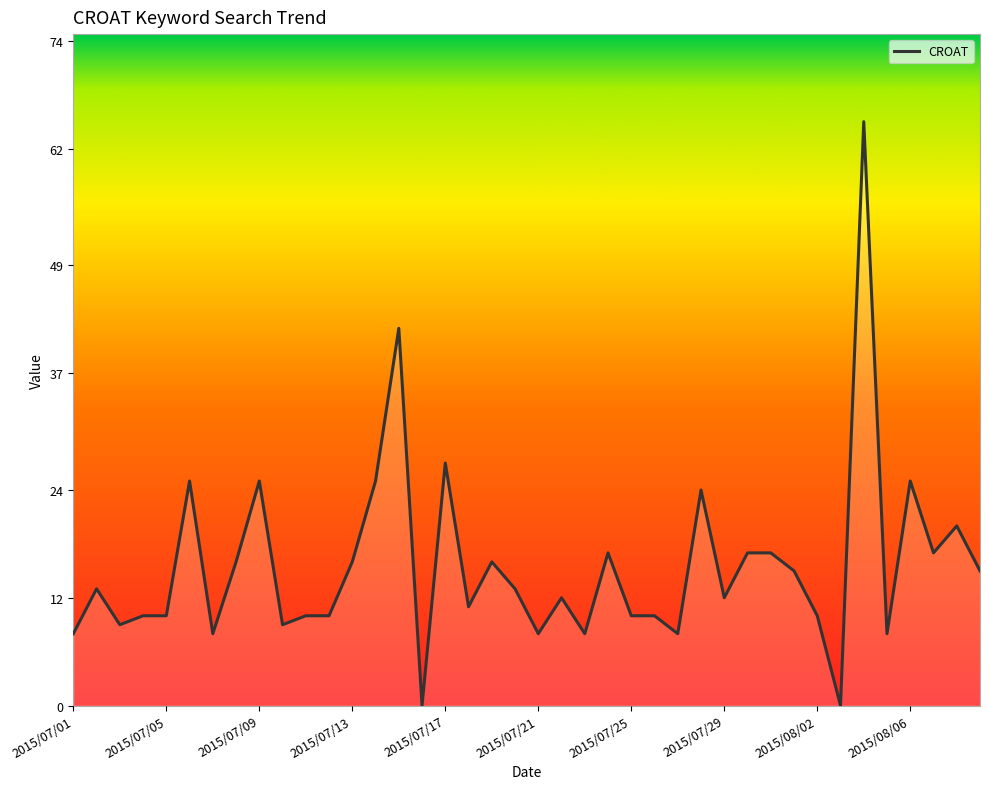

What is the difference between the second highest and second lowest values?

42